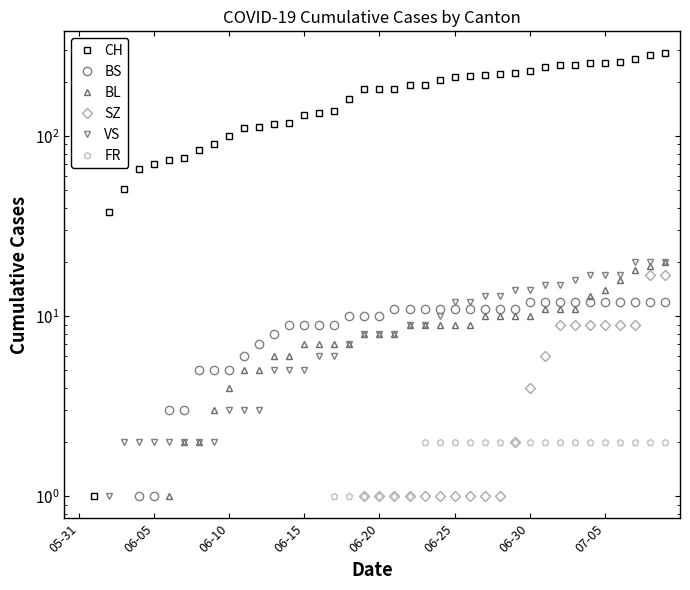

At which label does FR first exceed 1?

23